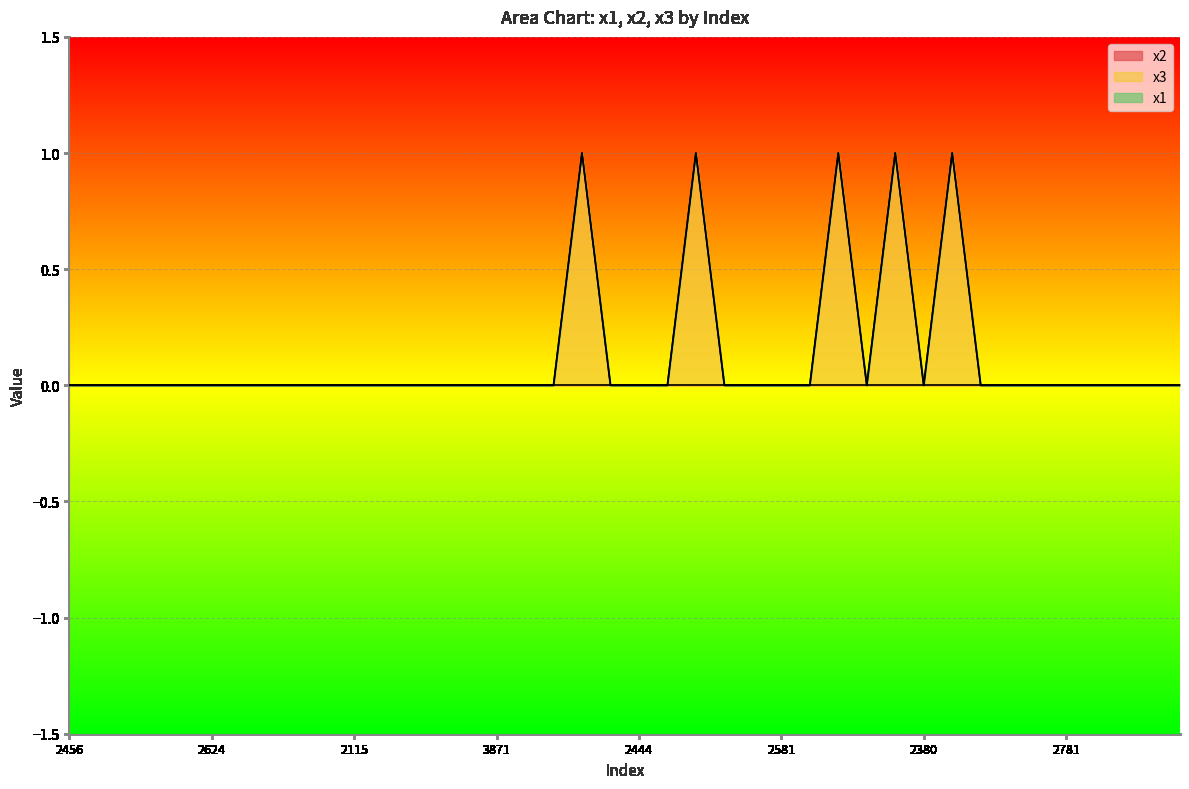

Reading right to left, what are all the values shown in this chart?

x2: 0	0	0	0	0	0	0	0	0	0	0	0	0	0	0	0	0	0	0	0	0	0	0	0	0	0	0	0	0	0	0	0	0	0	0	0	0	0	0	0
x3: 0	0	0	0	0	0	0	0	1	0	1	0	1	0	0	0	0	1	0	0	0	1	0	0	0	0	0	0	0	0	0	0	0	0	0	0	0	0	0	0
x1: 0	0	0	0	0	0	0	0	0	0	0	0	0	0	0	0	0	0	0	0	0	0	0	0	0	0	0	0	0	0	0	0	0	0	0	0	0	0	0	0